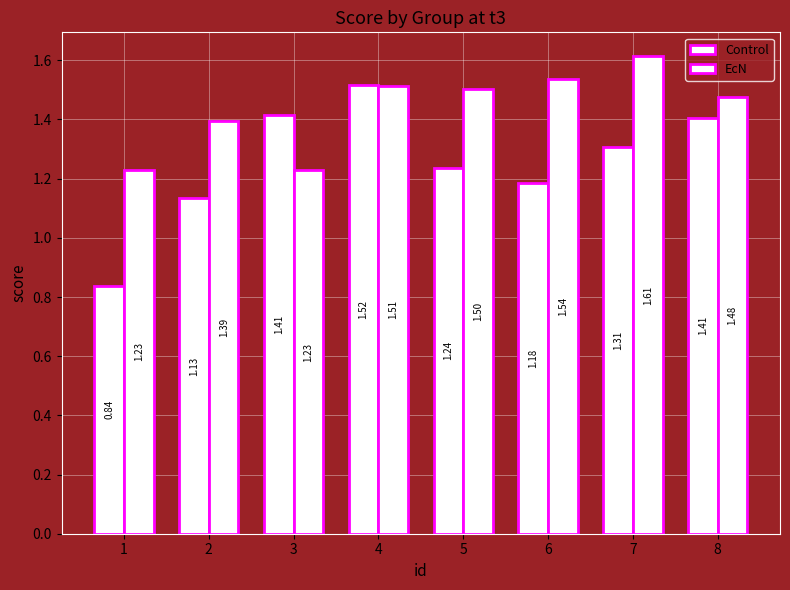

What is the difference between the maximum and minimum values in the Control series?

0.7